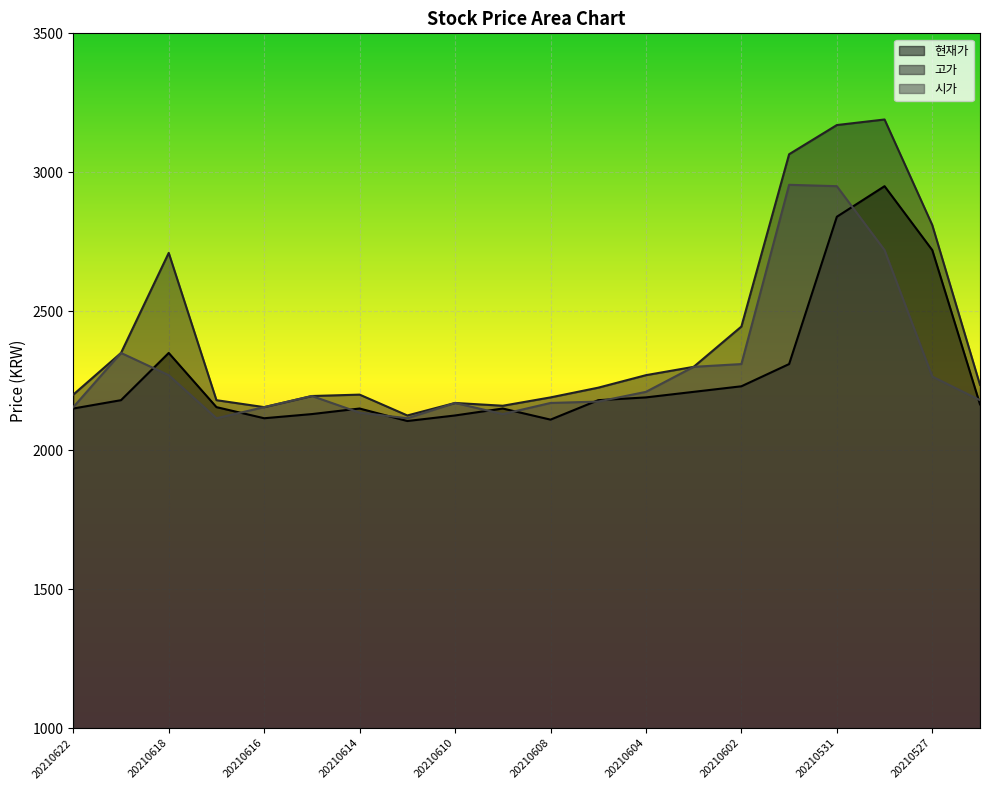

How many lines are shown in the chart?

3